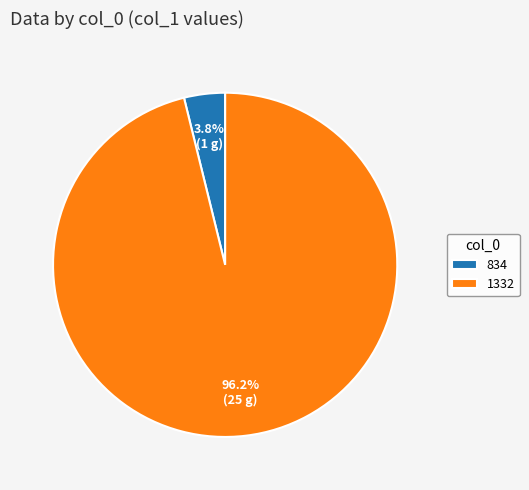

Which category has the biggest portion of the pie?

1332